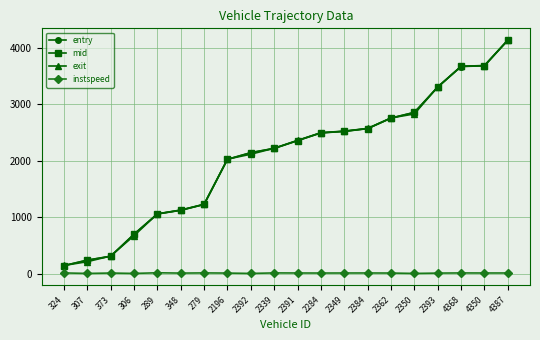

What is the value of the exit point at the 4th from the left?

673.5